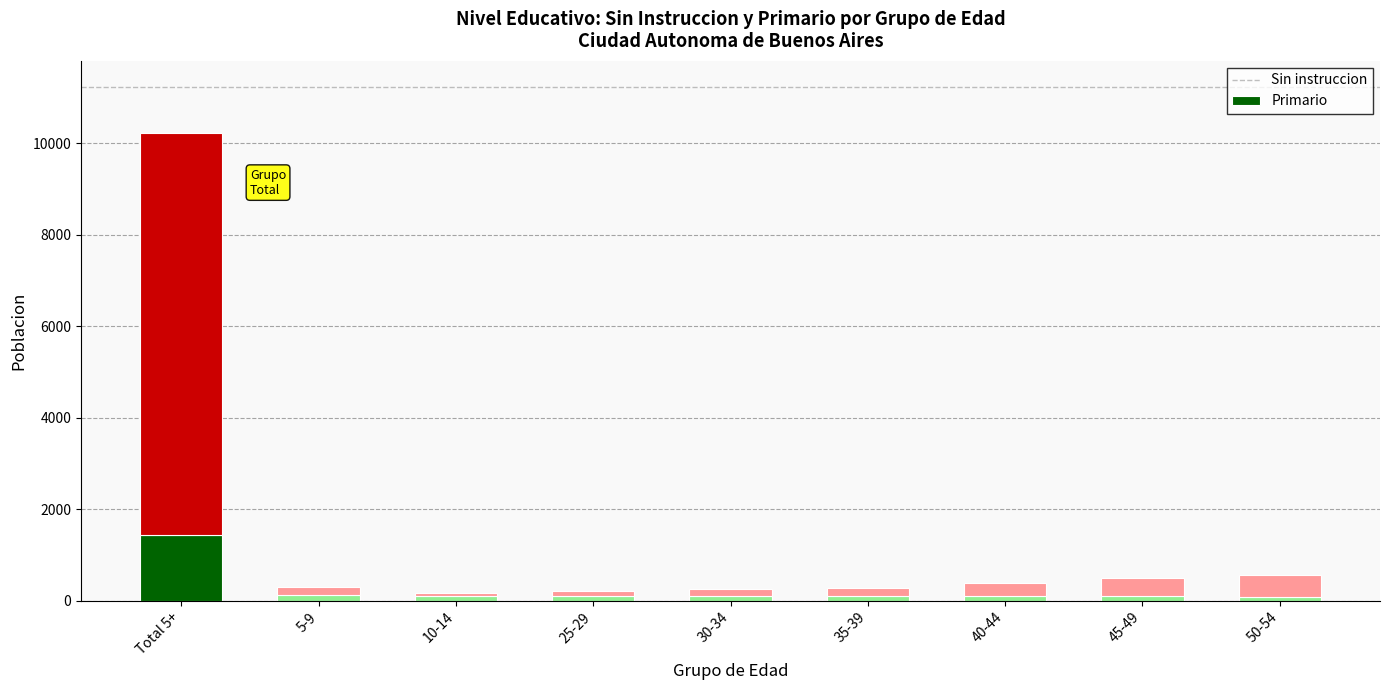

At which category is the sum across all series the highest?

Total 5+